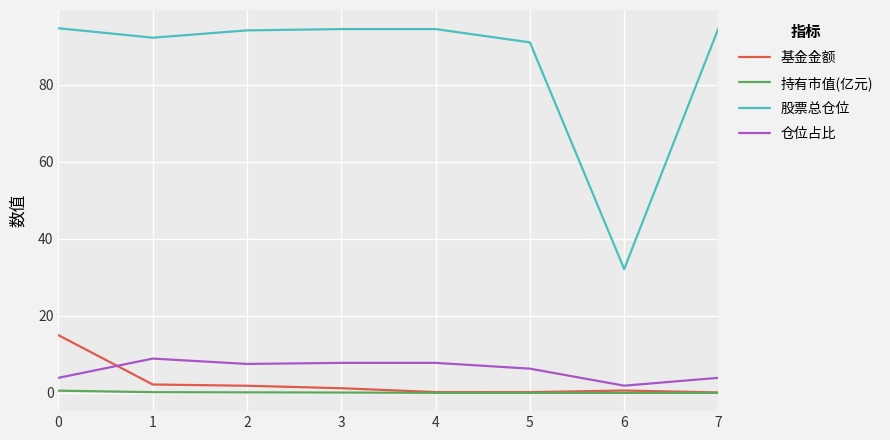

What are all the series names shown in the legend?

基金金额, 持有市值(亿元), 股票总仓位, 仓位占比